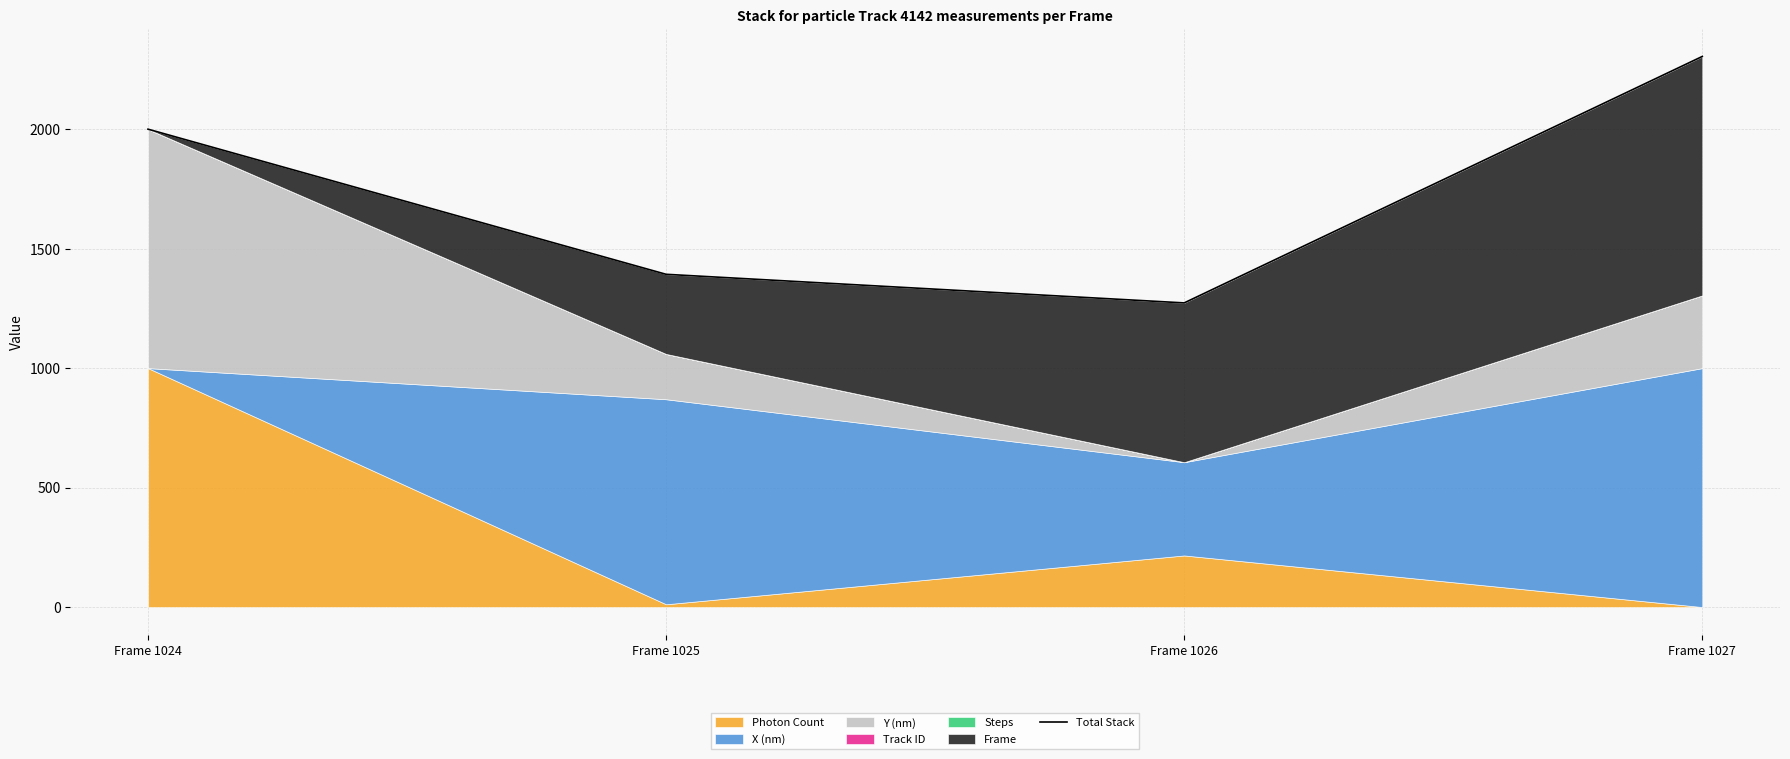

Which label corresponds to the largest value in the chart?

Frame 1027